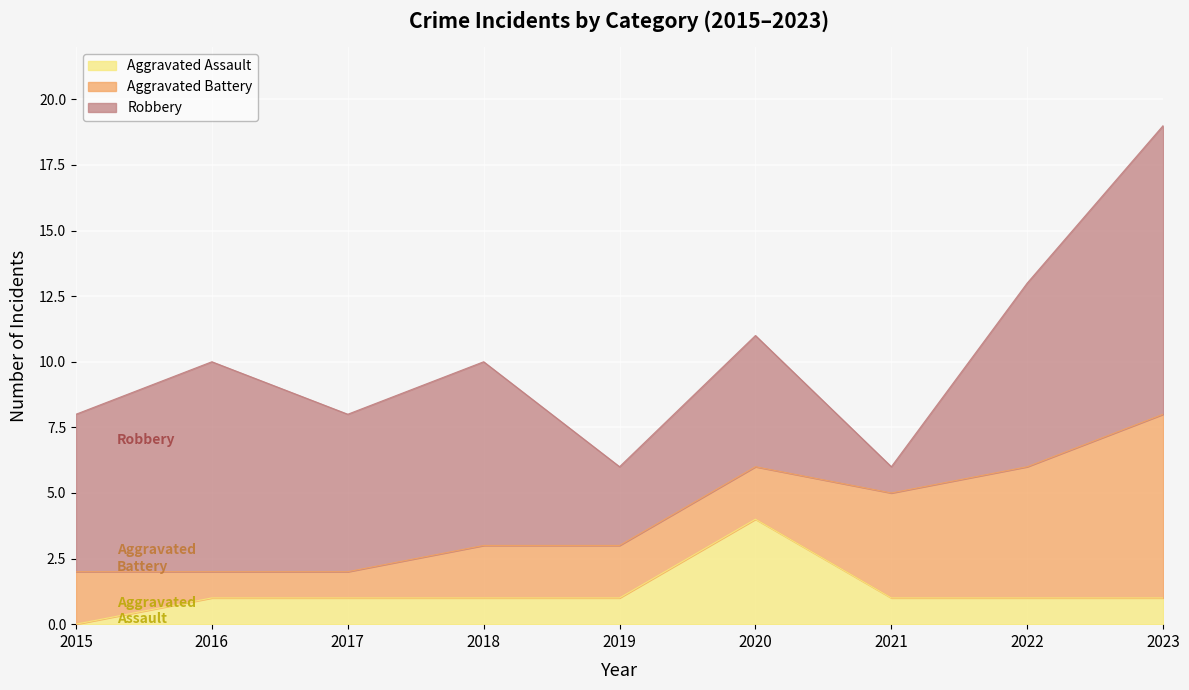

Which series changed the most between 2020 and 2023?

Robbery